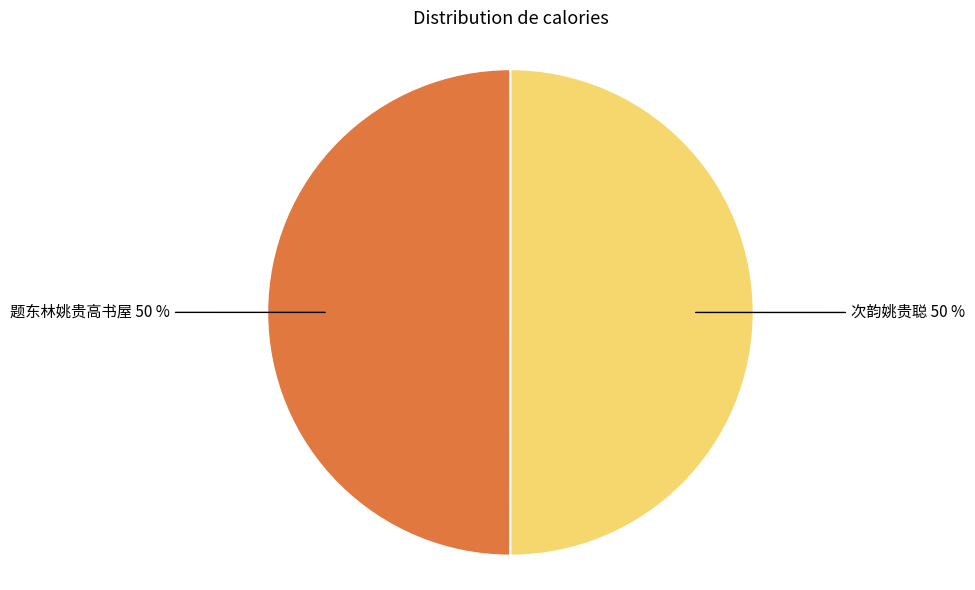

Do 题东林姚贵高书屋 and 次韵姚贵聪 together represent more than half of the pie?

Yes